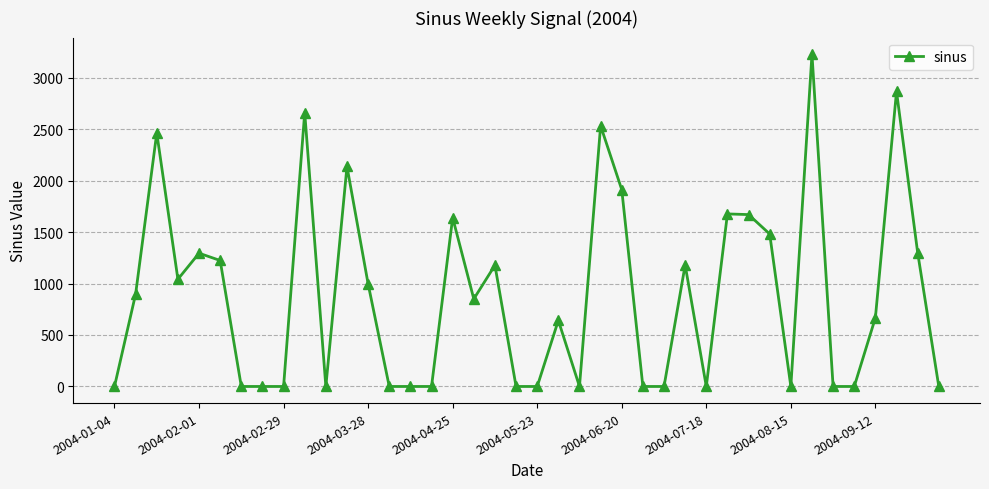

True or false: there are more than 0 points higher than both neighbors.

True